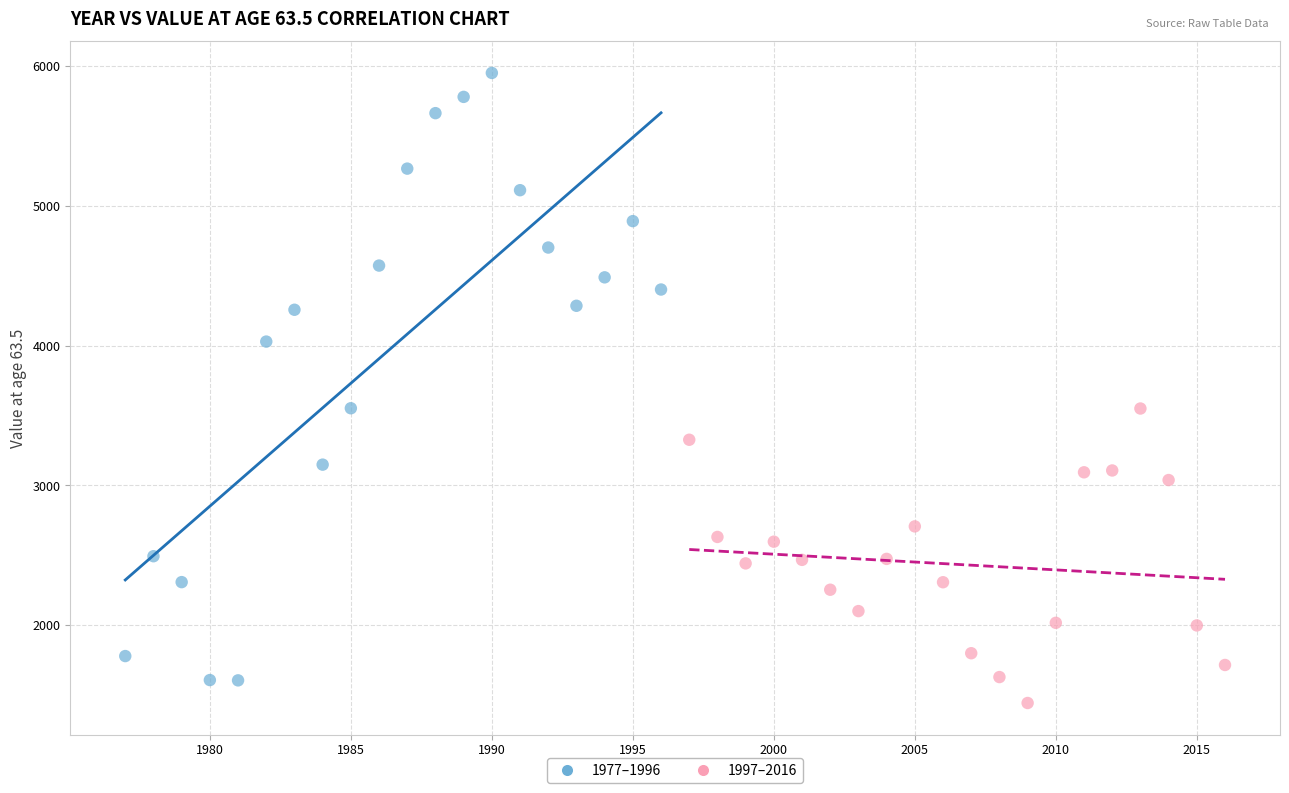

Which series reaches the maximum Y coordinate?

1977–1996